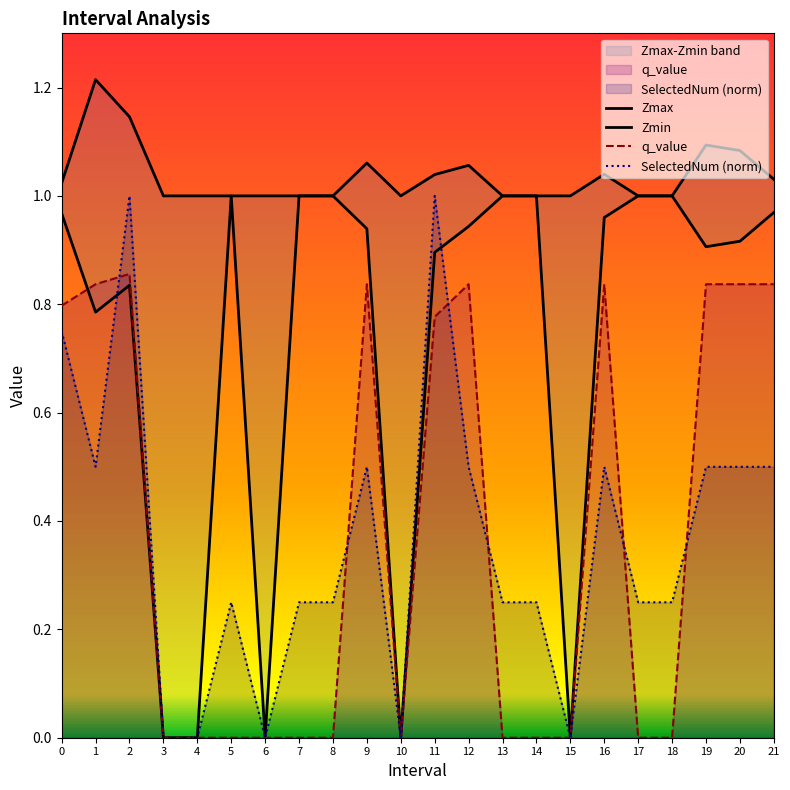

True or false: Zmax has a value of 1.4 at 17.

False